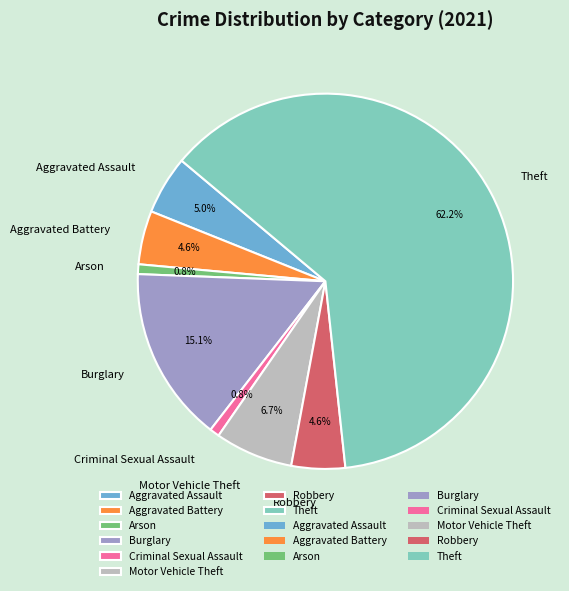

To the nearest percent, what portion does Arson represent?

1%